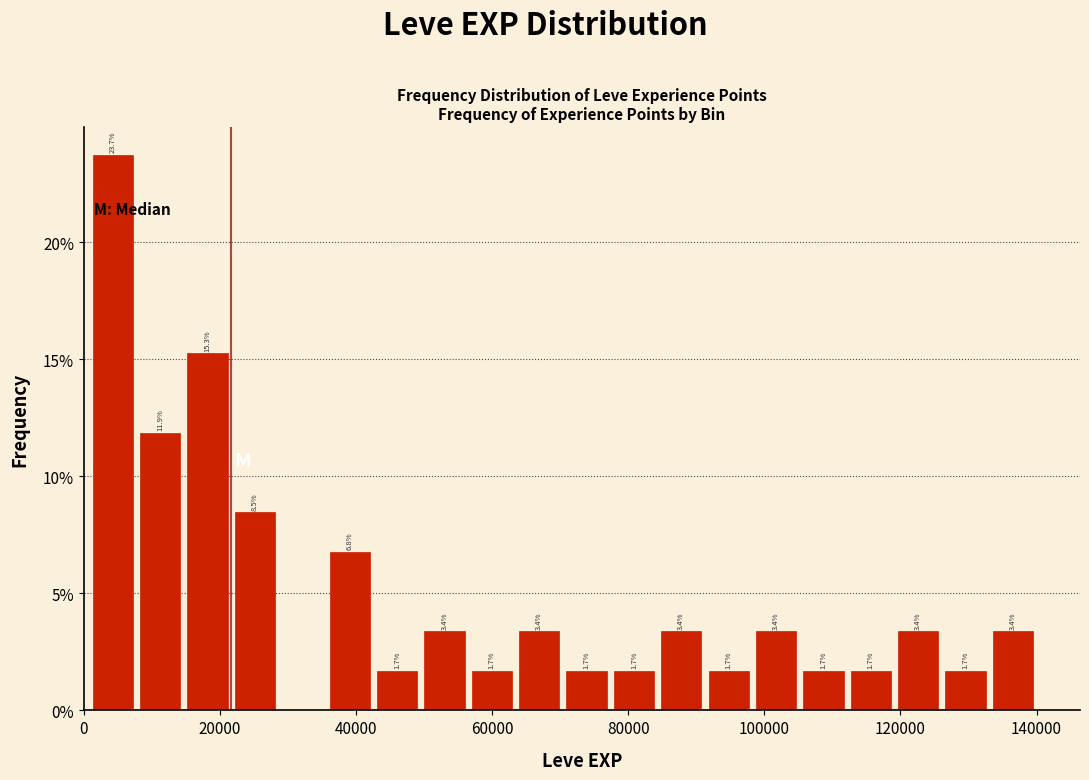

Read against the x-axis, roughly where is the centre of the tallest bar?

4000